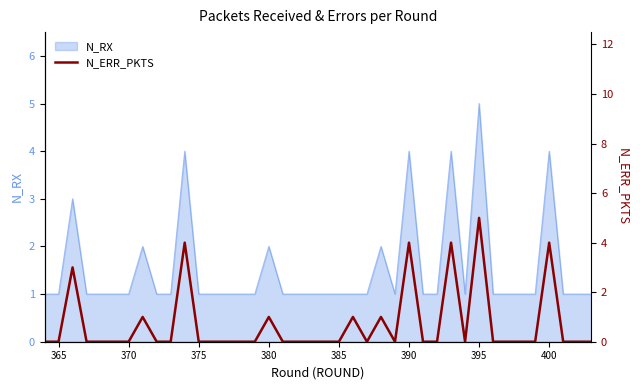

How many points are higher than both their immediate neighbors (excluding endpoints)?

10